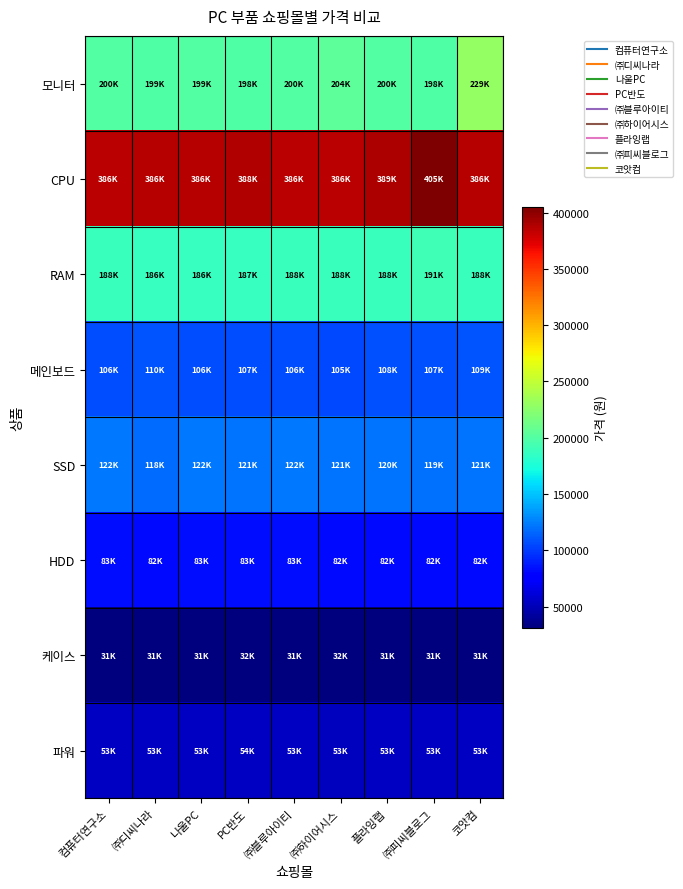

What is the difference between the highest and lowest values at ㈜블루아이티?

354600